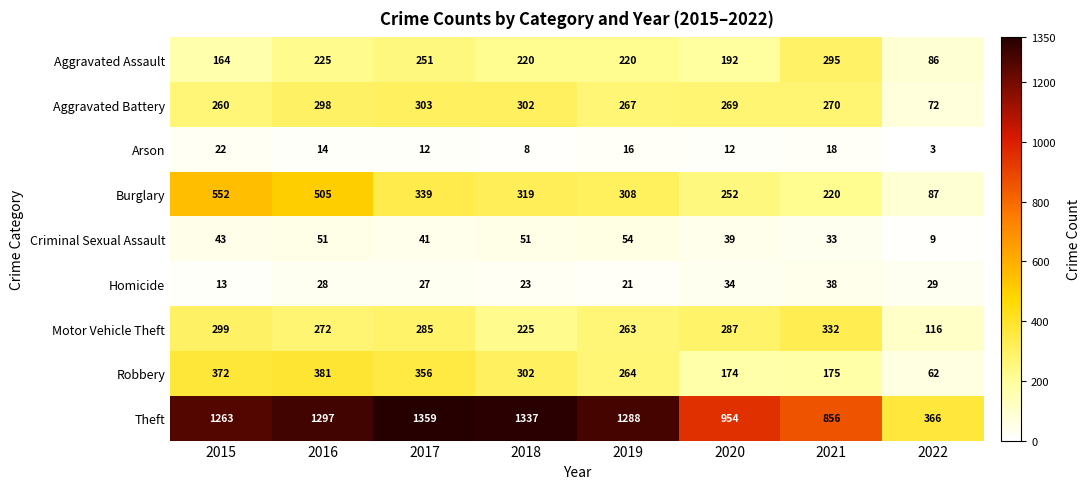

Between 2015 and 2017, which series saw the biggest shift?

Burglary